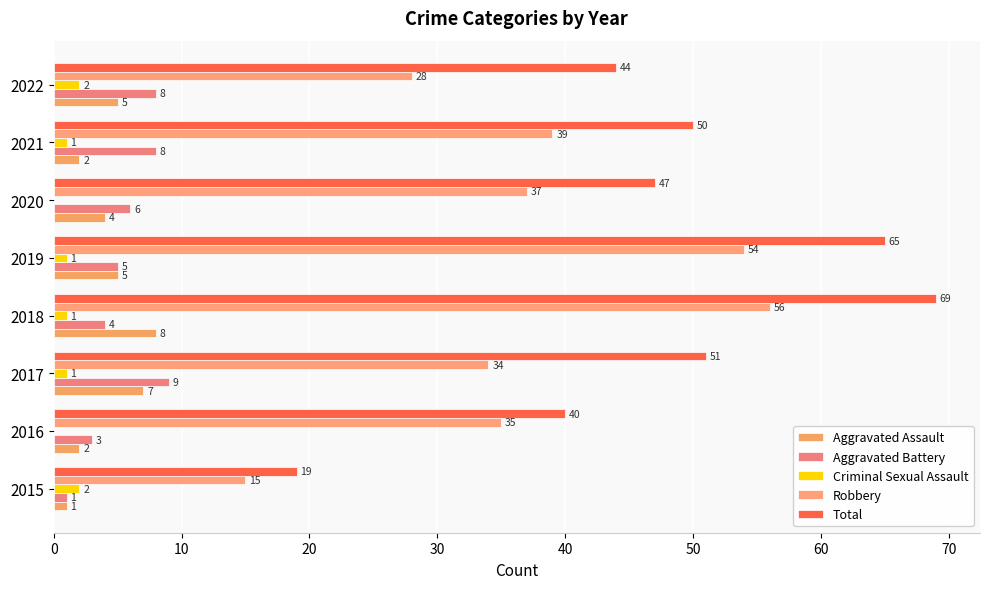

How many series are shown in this chart?

5